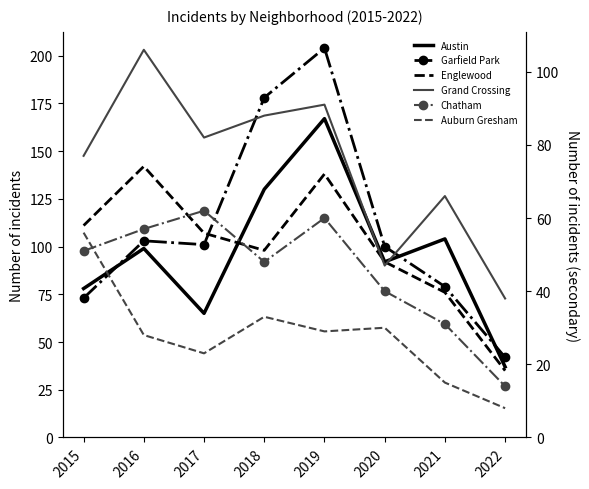

What is the minimum value shown in the chart?

8